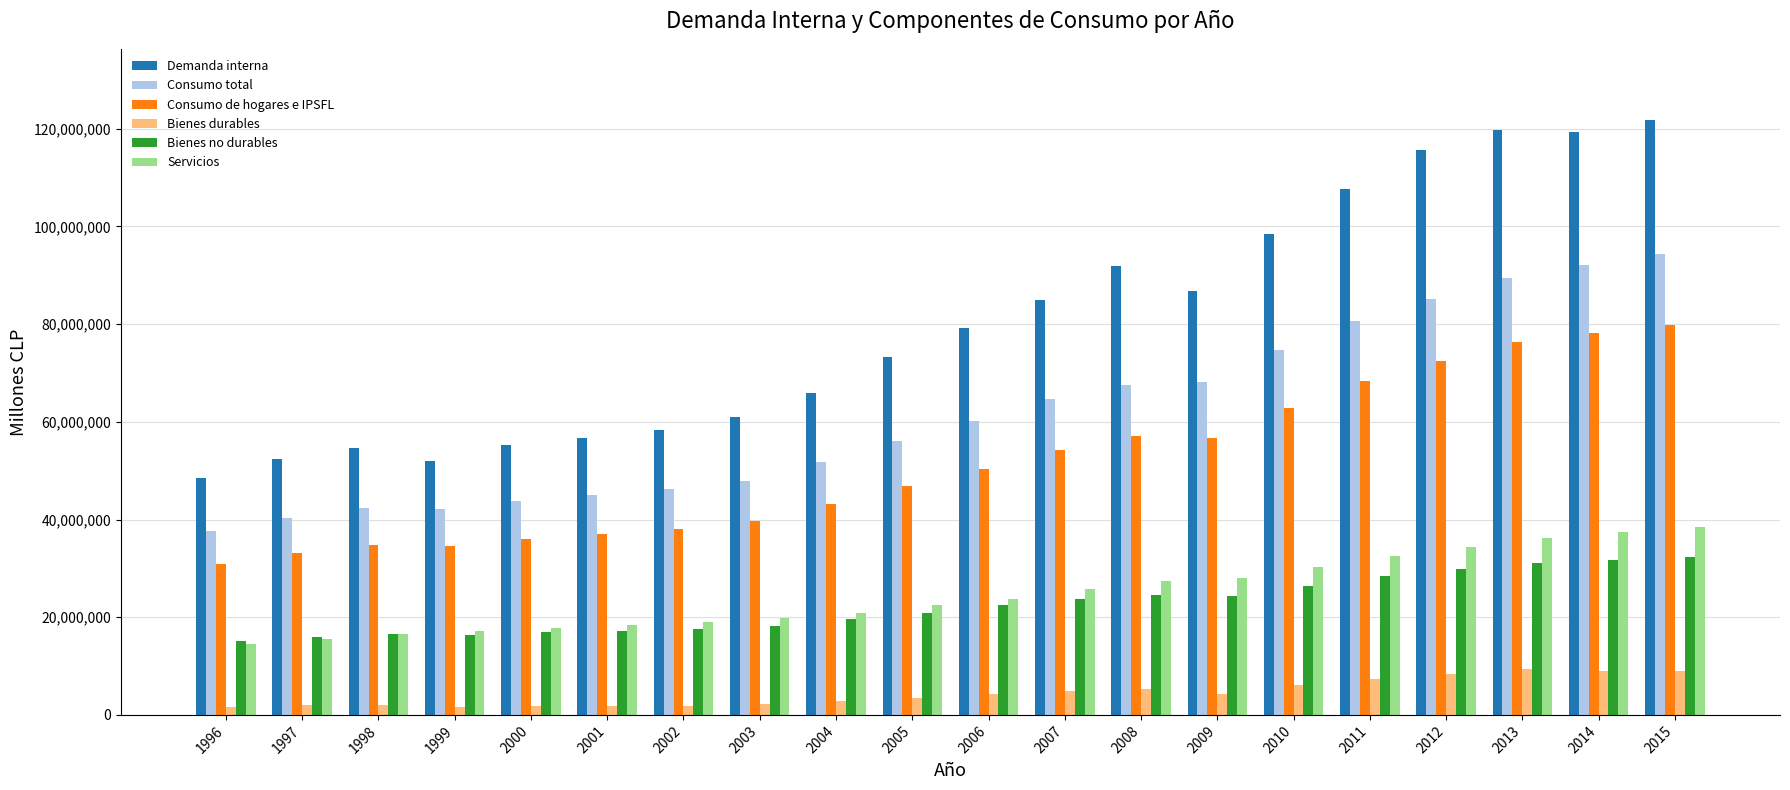

What is the value of the Bienes no durables bar at the 2nd from the left?

15945366